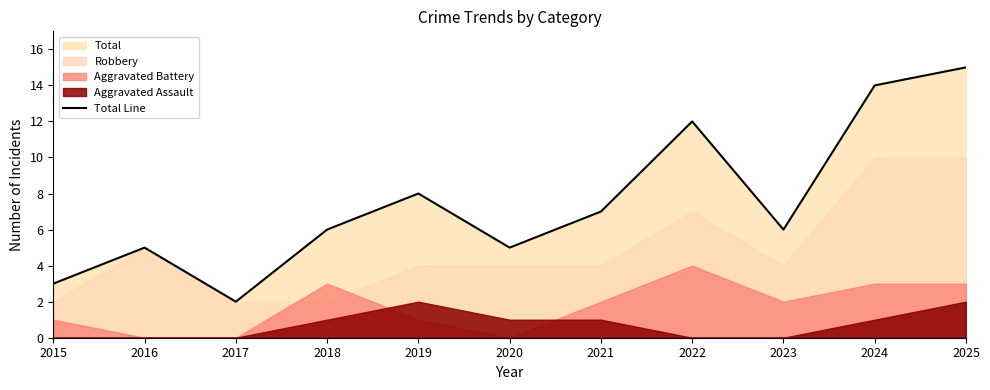

True or false: there are more than 1 points higher than both neighbors.

True